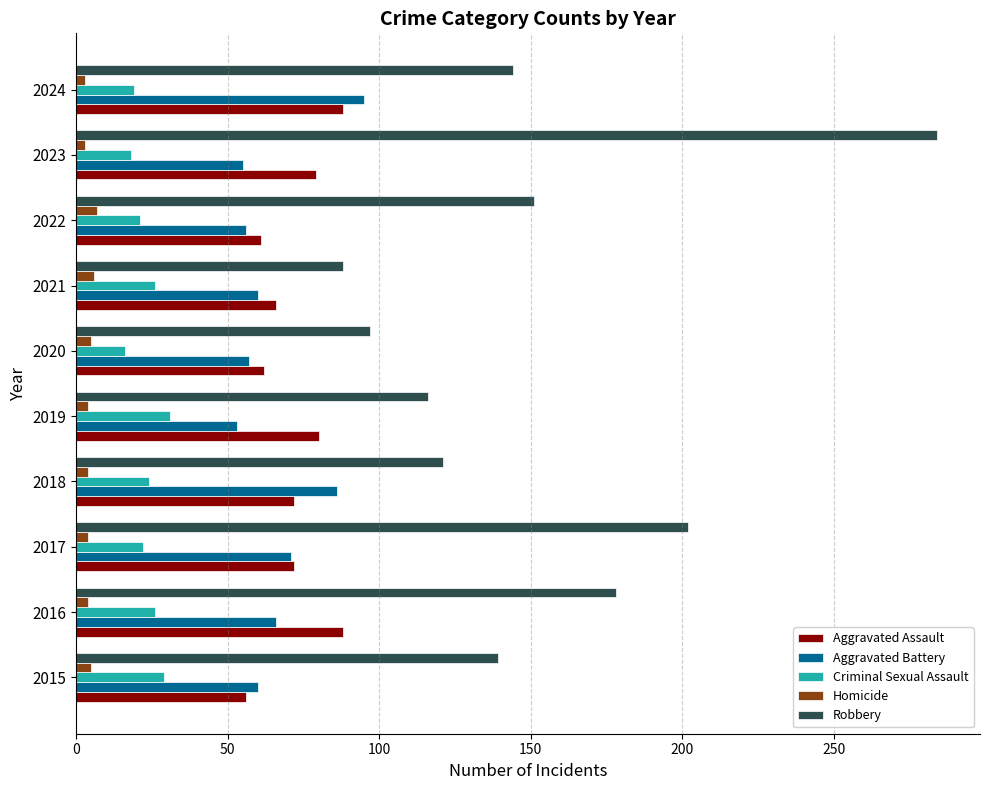

How many categories are shown in the chart?

10